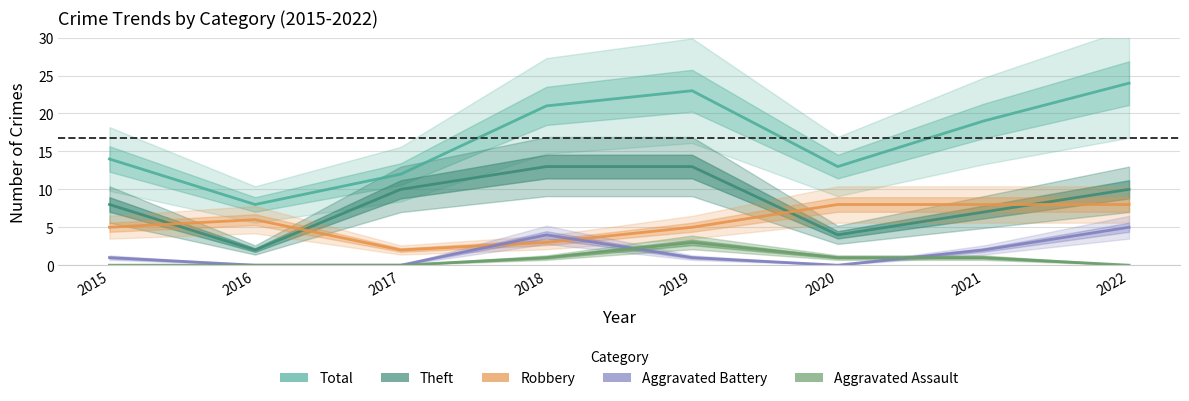

Reading left to right, transcribe all the data shown in this chart.

Total: 14	8	12	21	23	13	19	24
Theft: 8	2	10	13	13	4	7	10
Robbery: 5	6	2	3	5	8	8	8
Aggravated Battery: 1	0	0	4	1	0	2	5
Aggravated Assault: 0	0	0	1	3	1	1	0